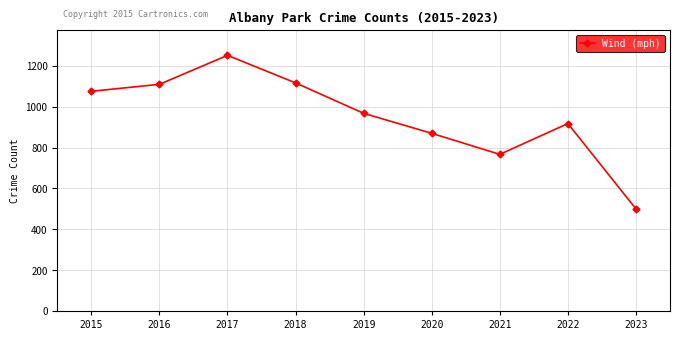

Reading left to right, list all the values displayed in this chart.

2015=1076	2016=1110	2017=1252	2018=1117	2019=968	2020=870	2021=767	2022=918	2023=500